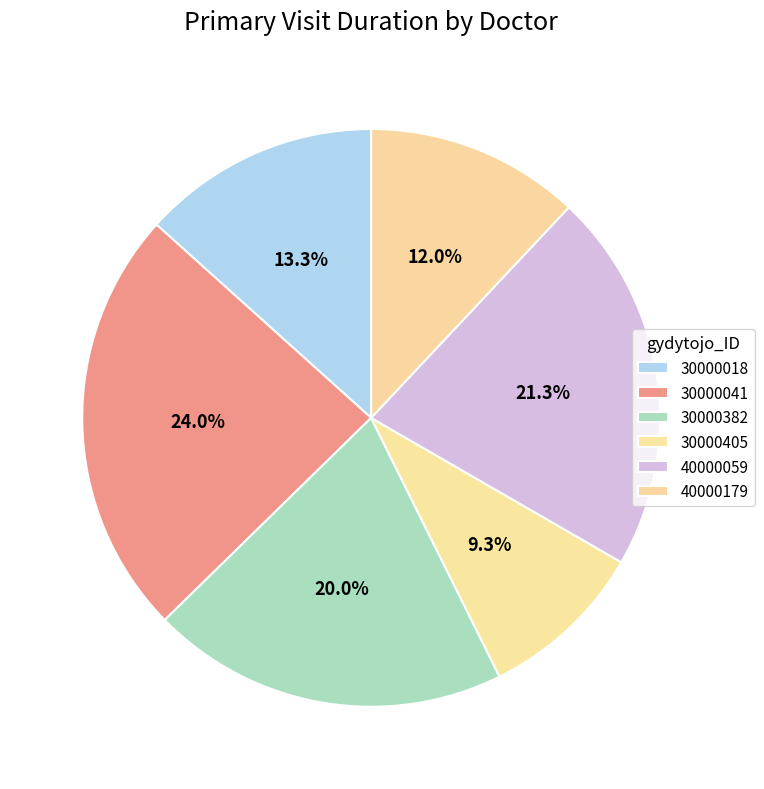

How many segments does this pie chart have?

6